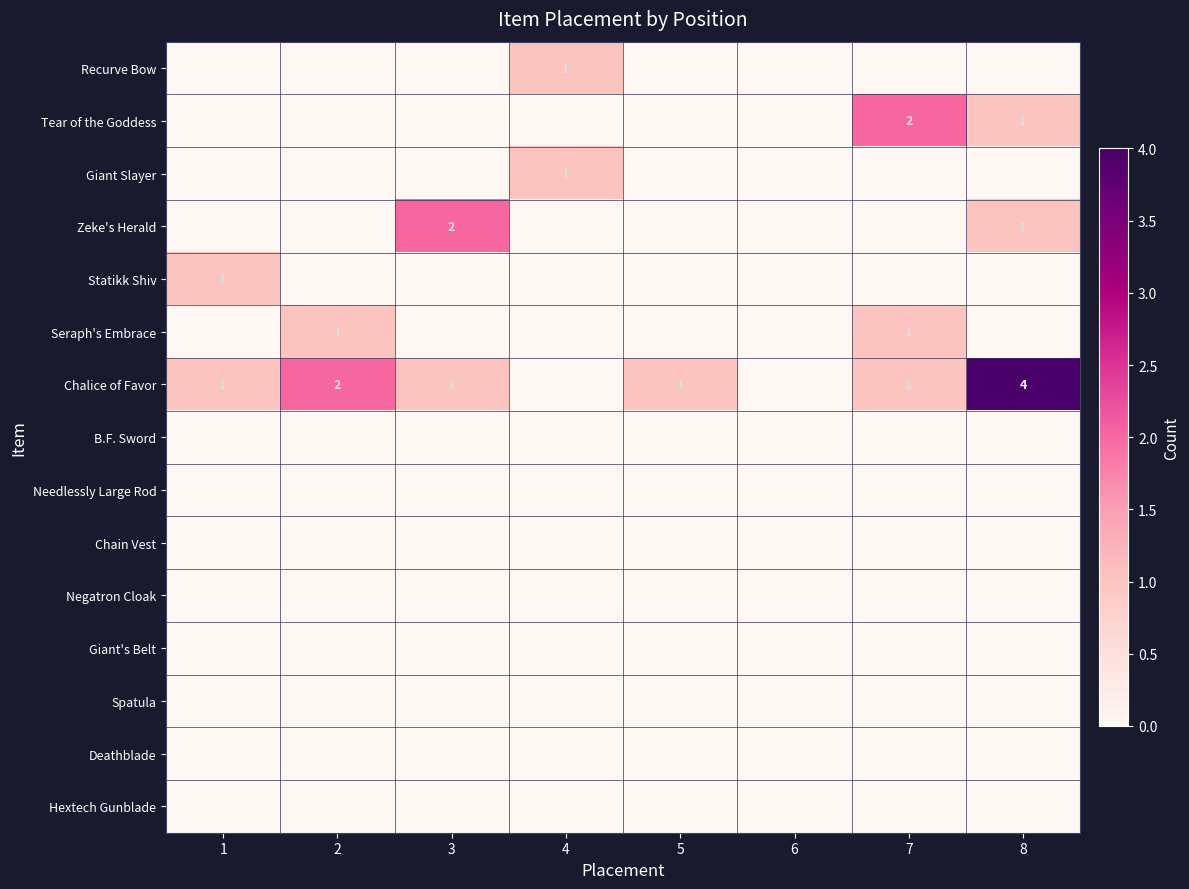

The Seraph's Embrace series shows 1 at 7. True or false?

True